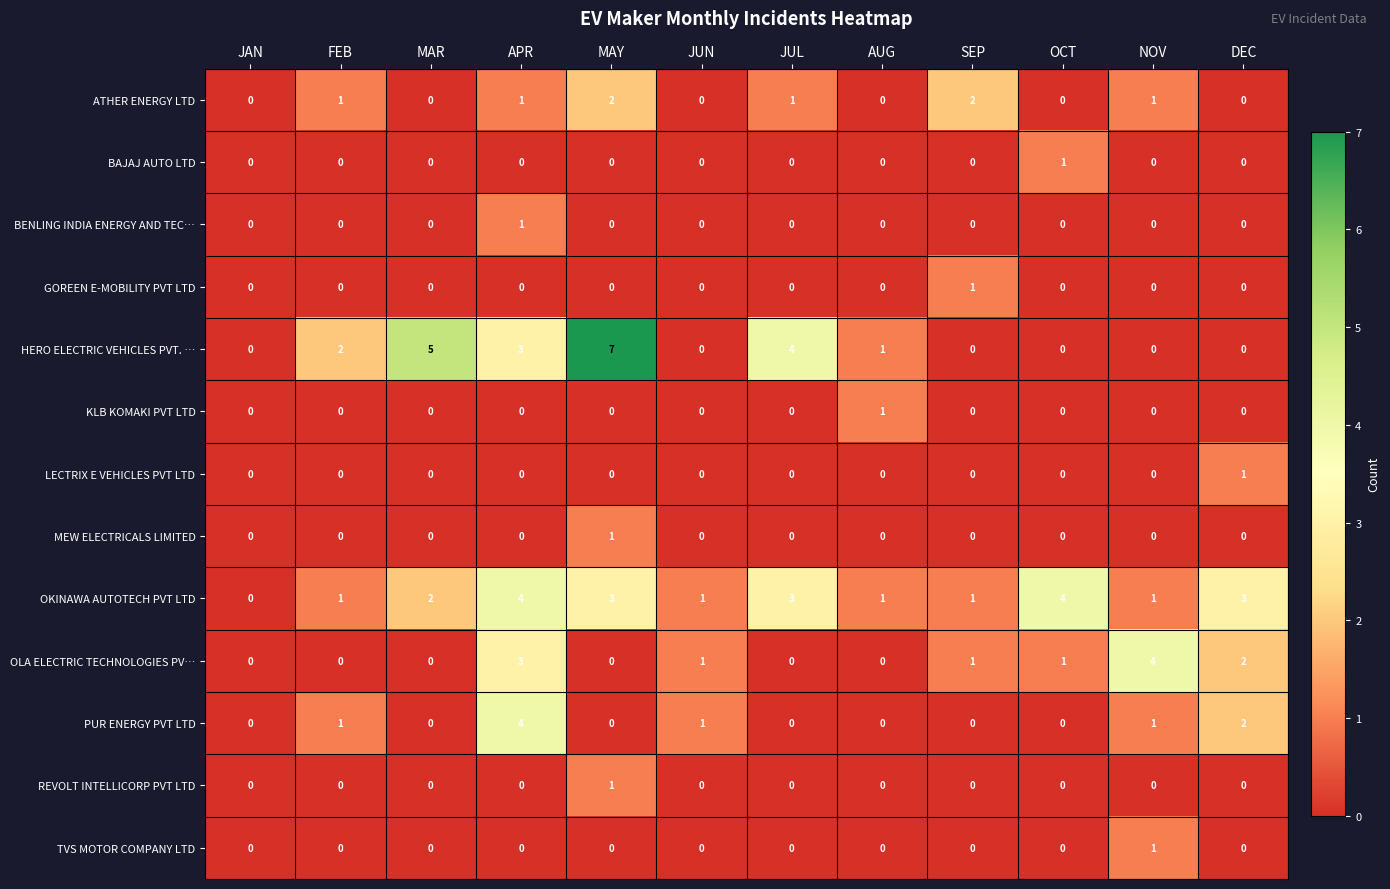

How many GOREEN E-MOBILITY PVT LTD values are between 0 and 1?

12